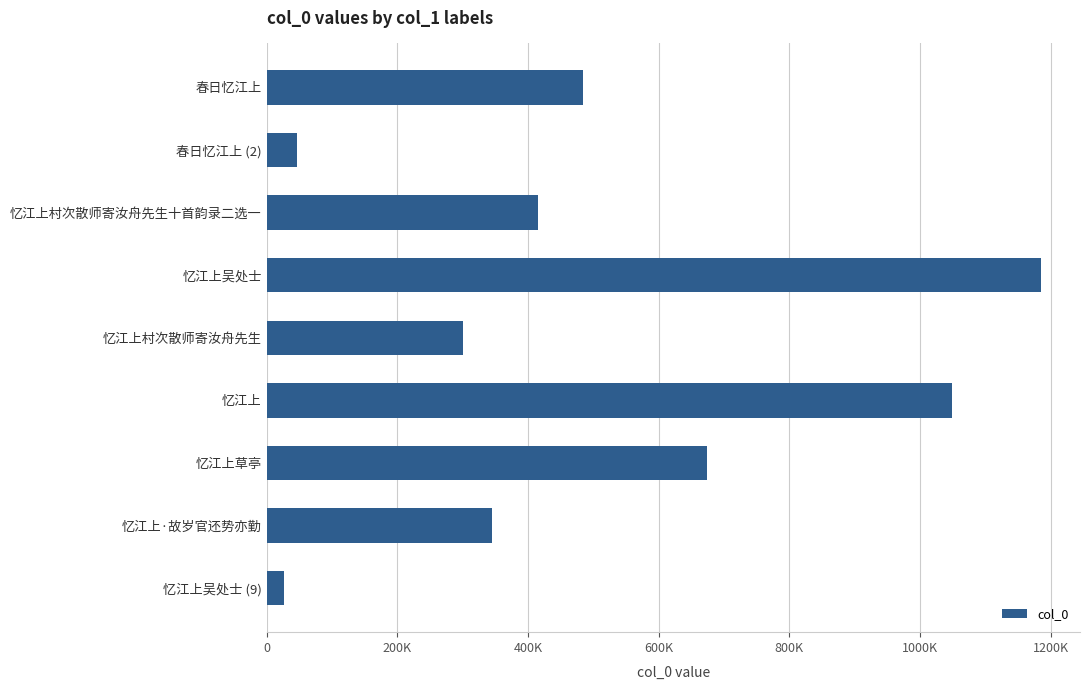

What is the minimum value shown in the chart?

25920